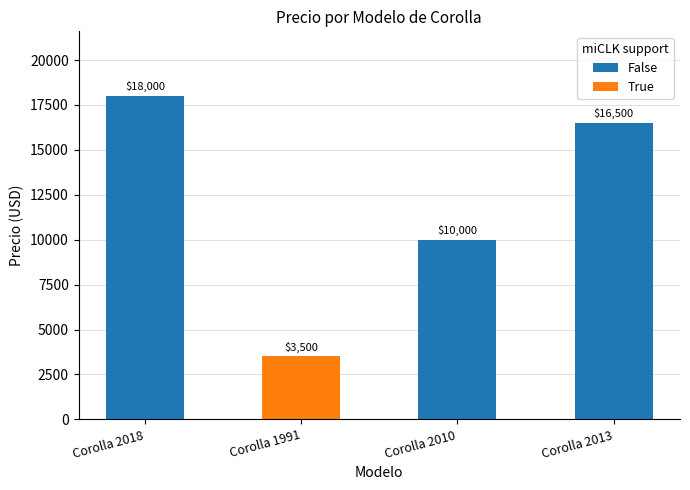

How many data points are less than 16500?

2